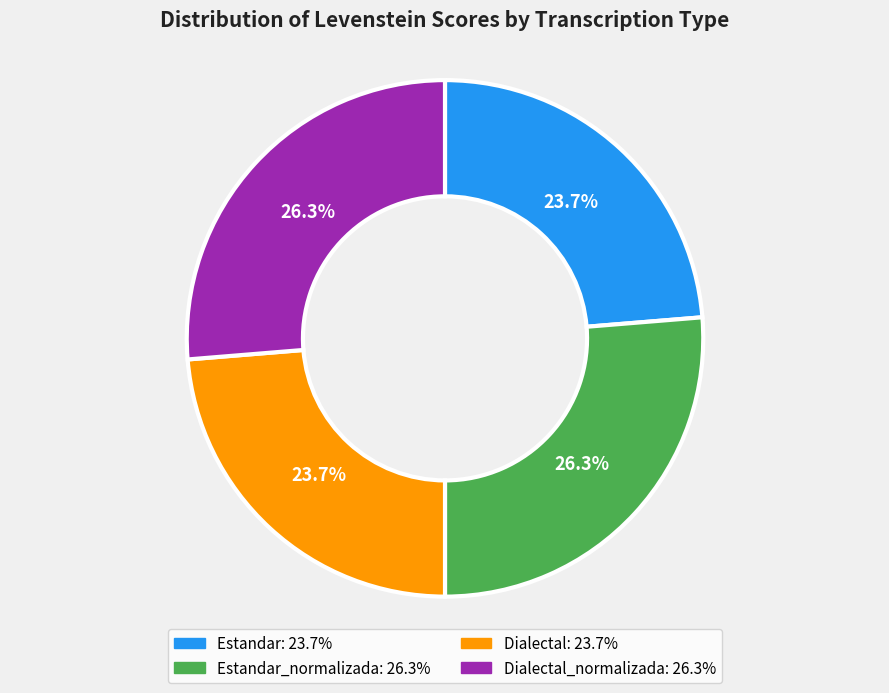

Does any single category account for the majority?

No